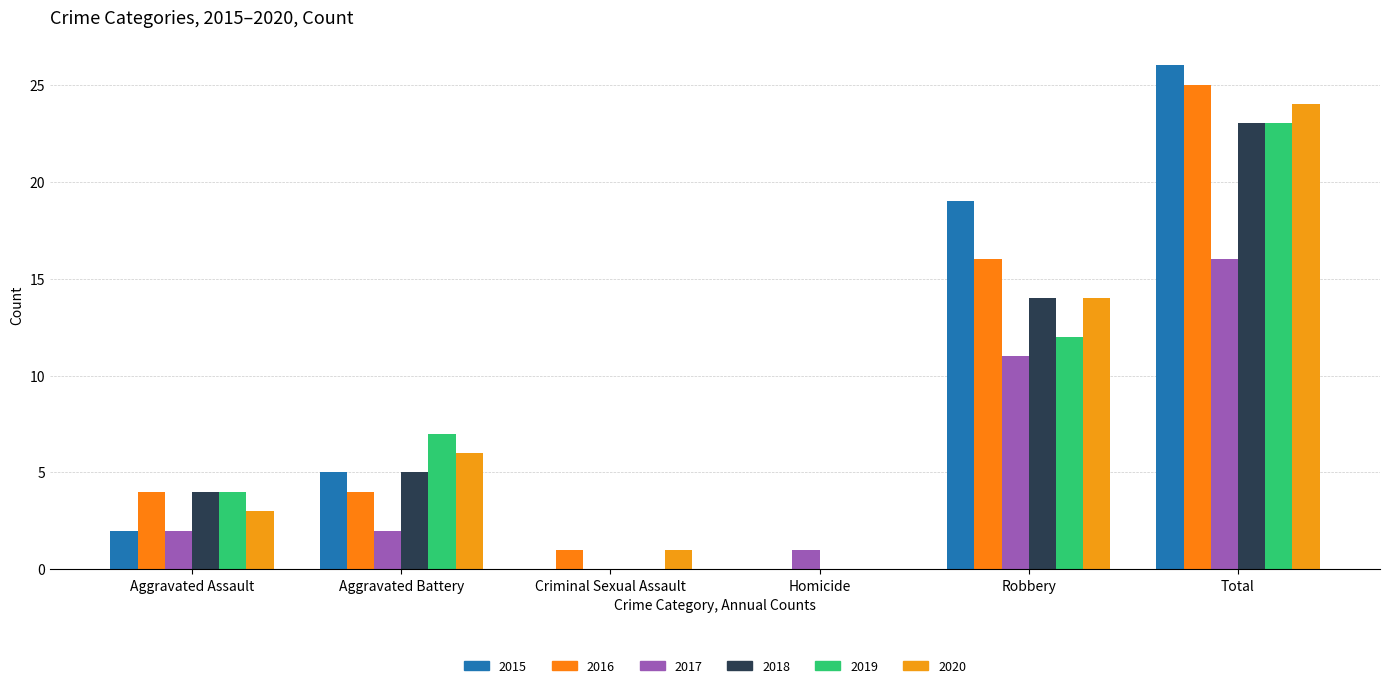

Count the number of data series in this chart.

6